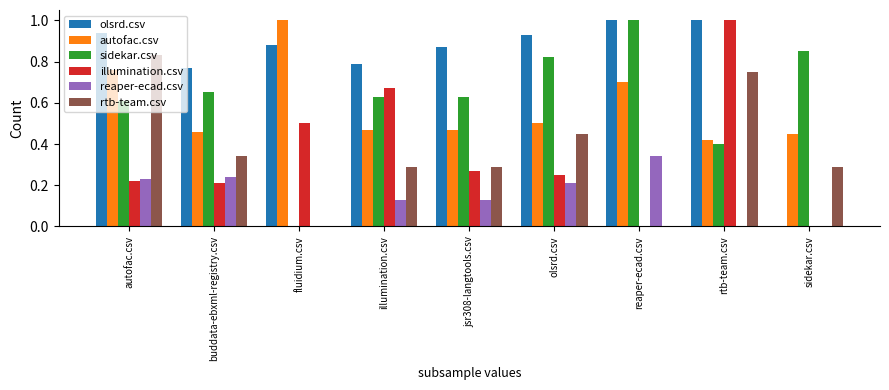

The value of reaper-ecad.csv at fluidium.csv is 0.1. True or false?

False